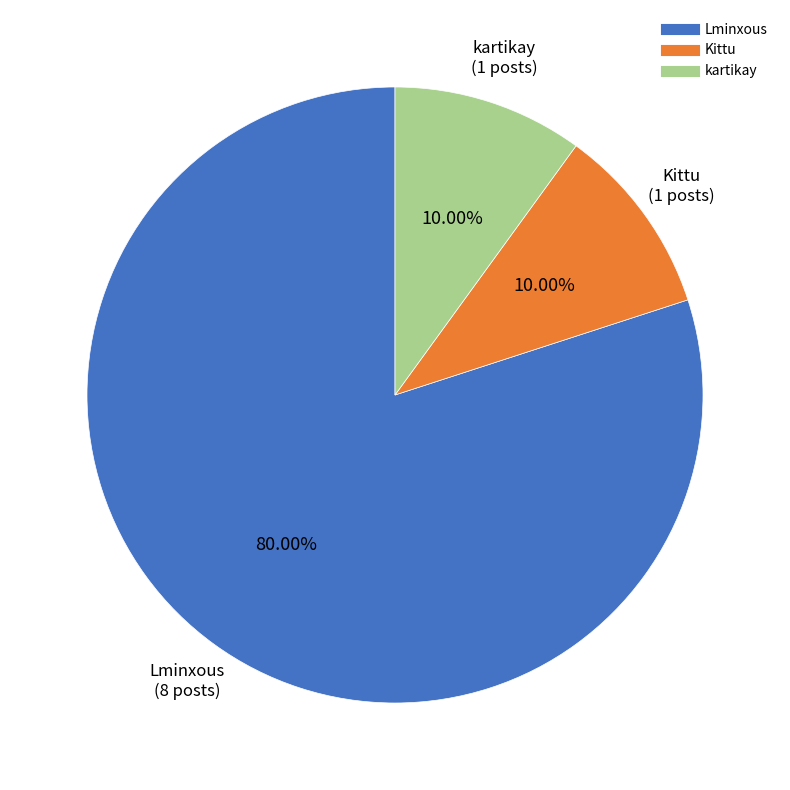

What portion of the pie excludes Lminxous?

20.0%